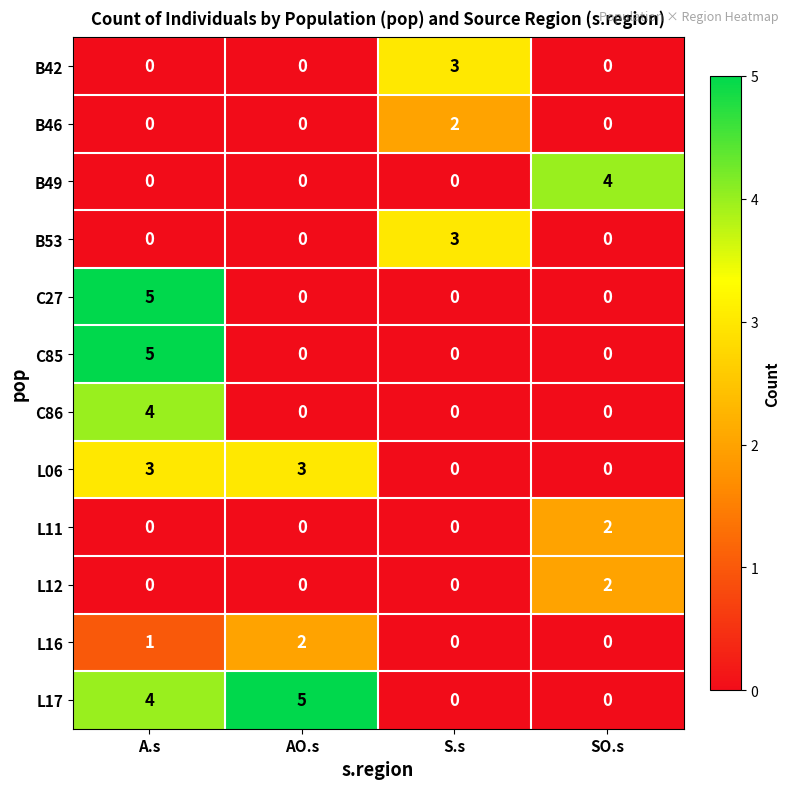

How many series are shown in this chart?

12